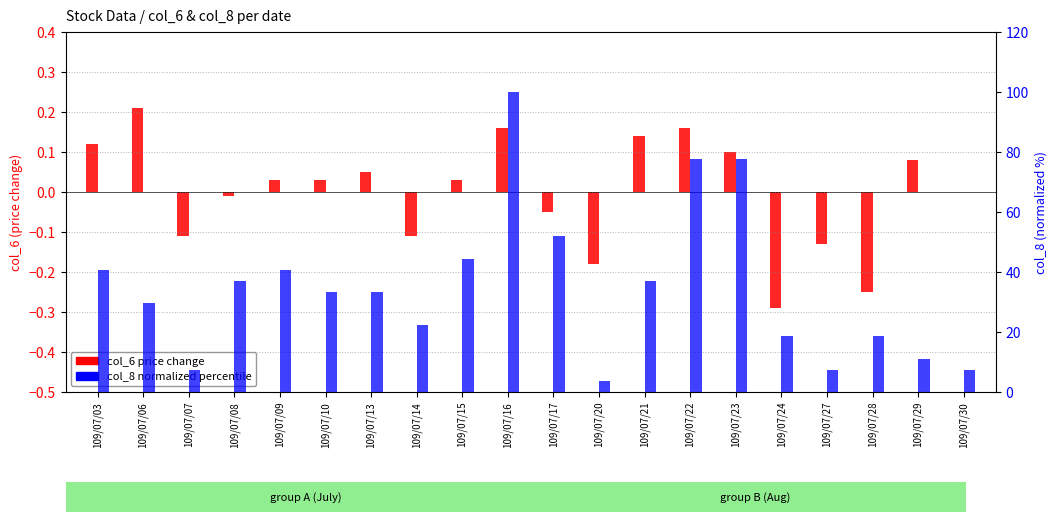

How many data points in col_6 (price change) are less than 0?

8